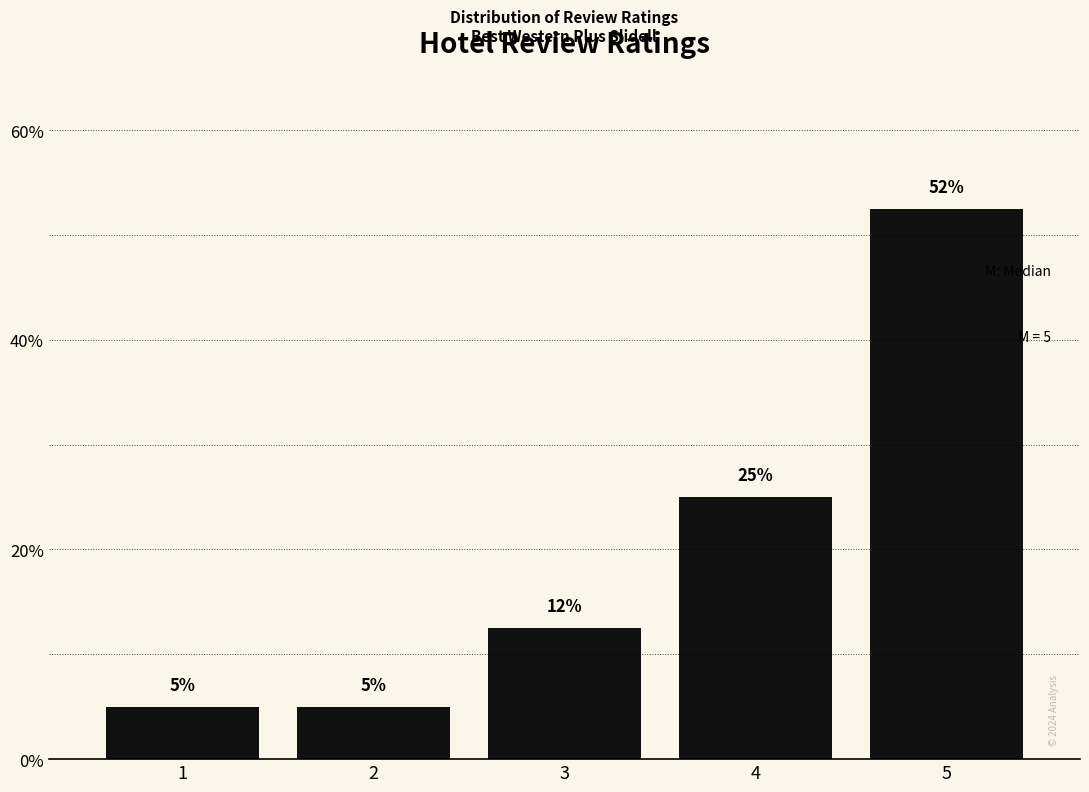

What is the greatest value displayed?

52.5